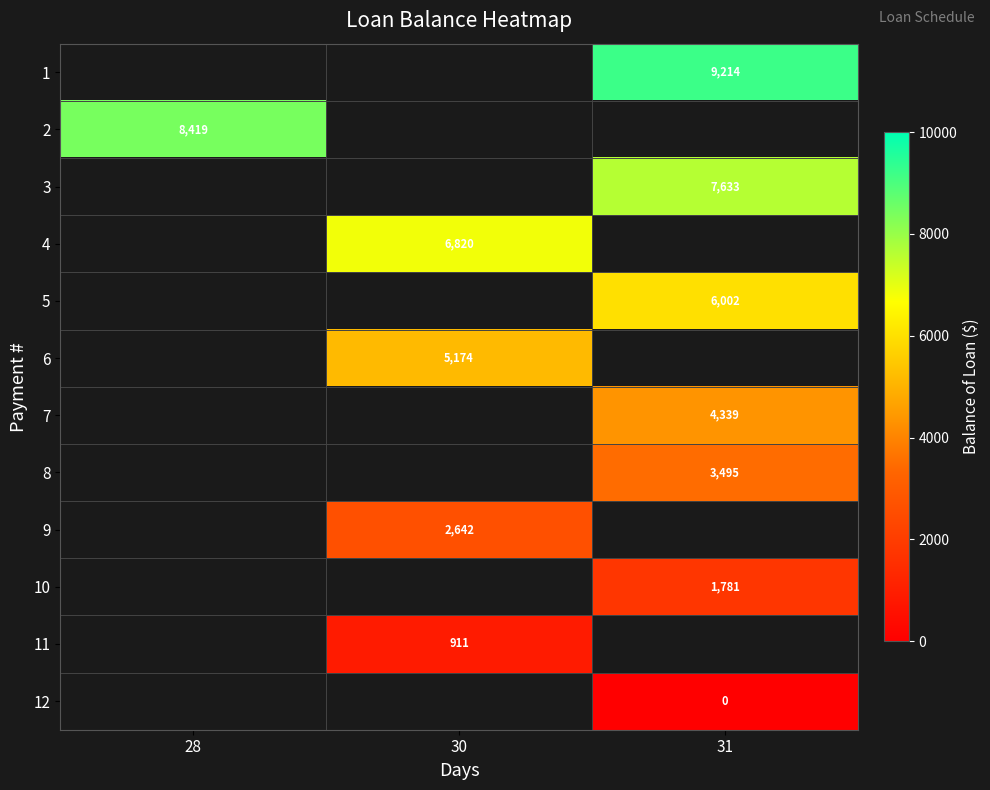

List the labels in order of 3 value, largest first.

28, 30, 31